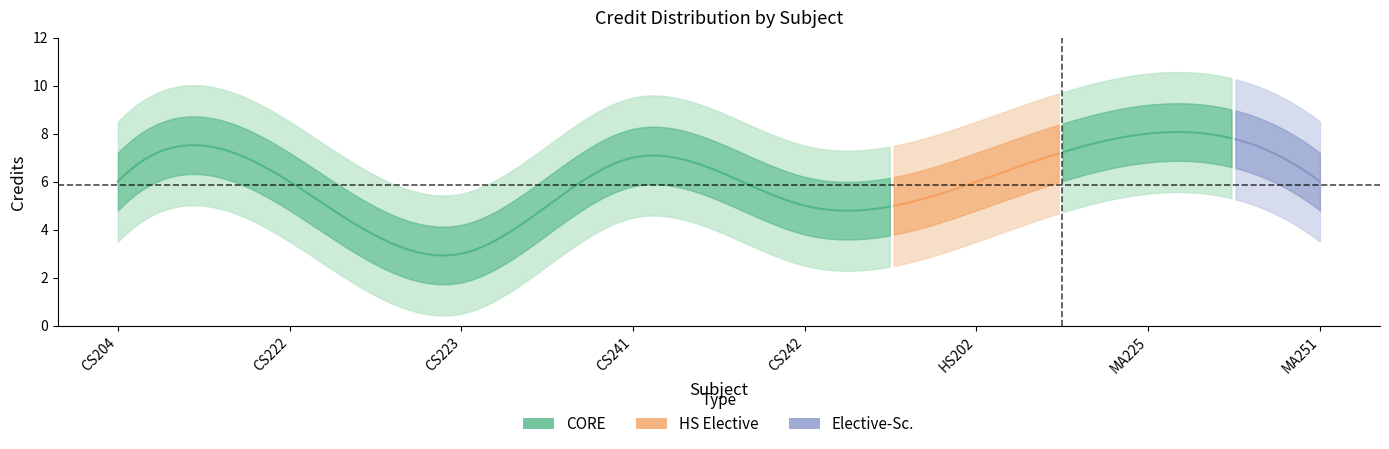

How many values are between 6 and 7?

5